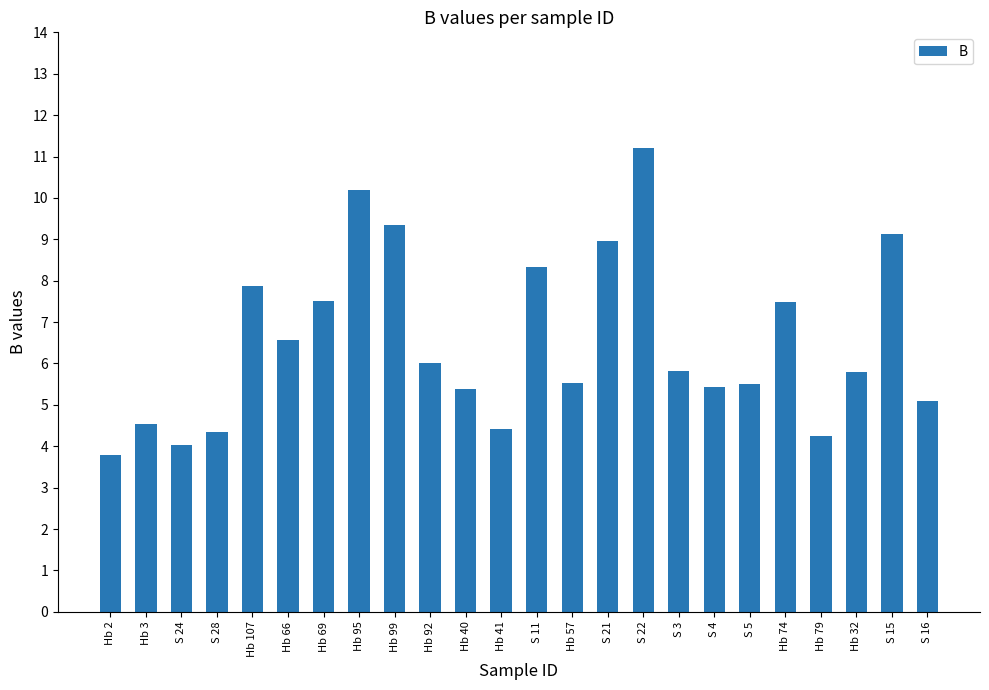

What is the label of the 23rd bar from the left?

S 15